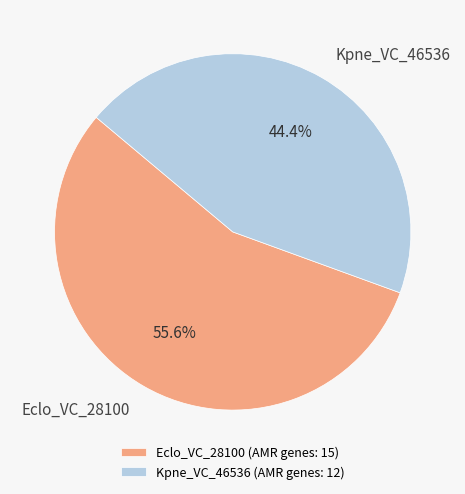

Does Kpne_VC_46536 account for over 50% of the chart?

No